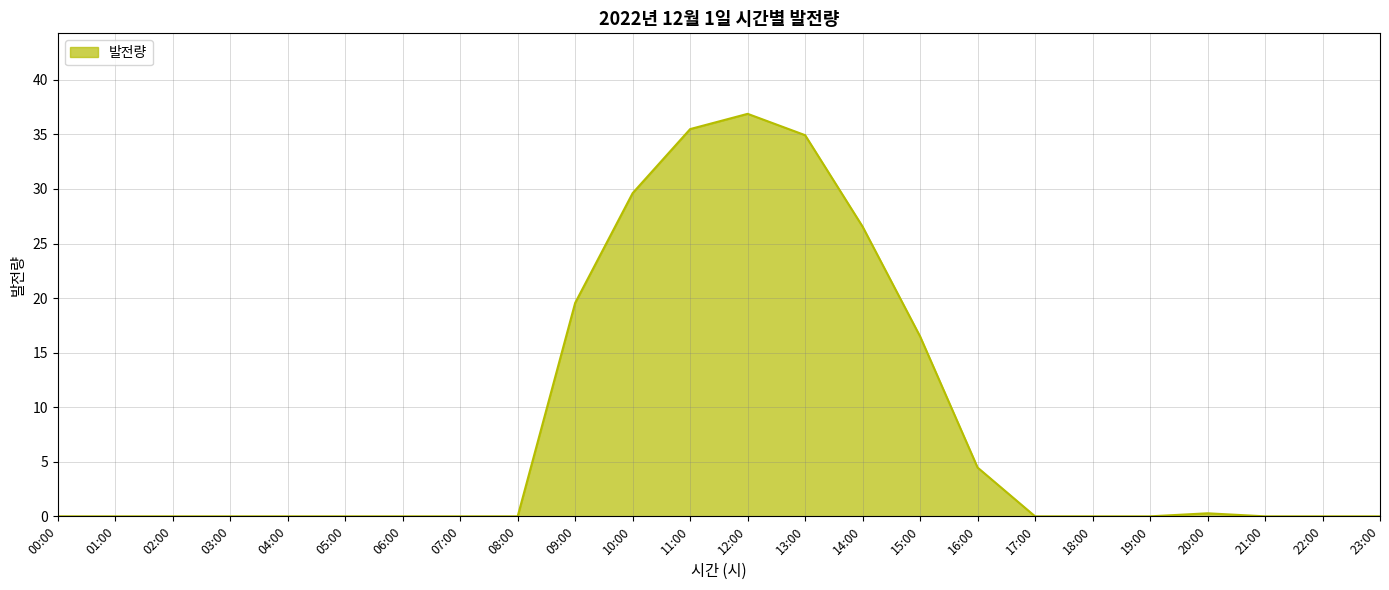

What is the difference between the maximum and minimum values?

36.9